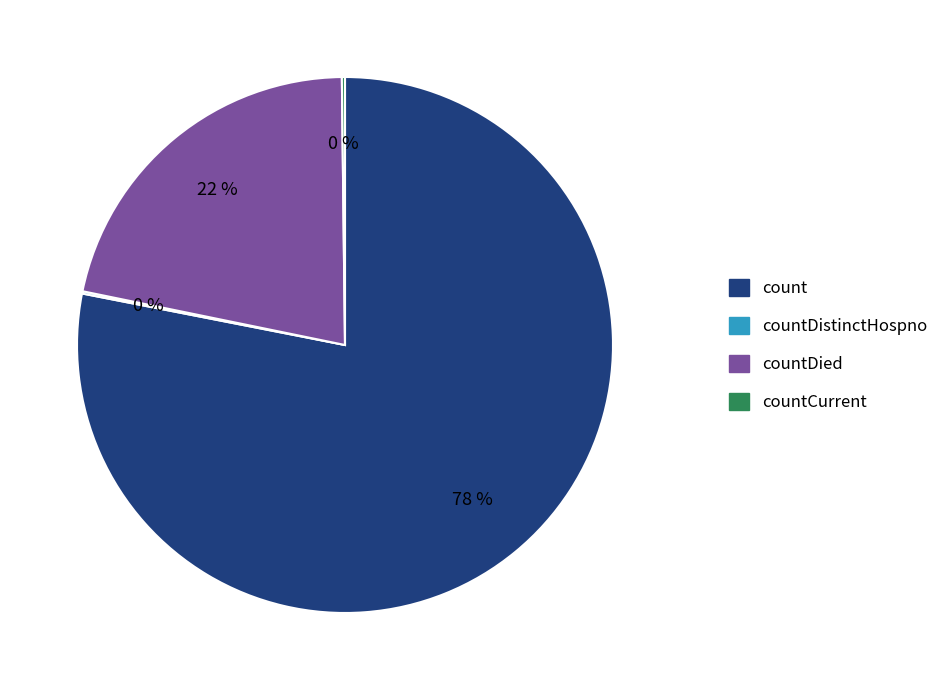

To the nearest percent, what is the difference between the largest and smallest slice percentages?

78%